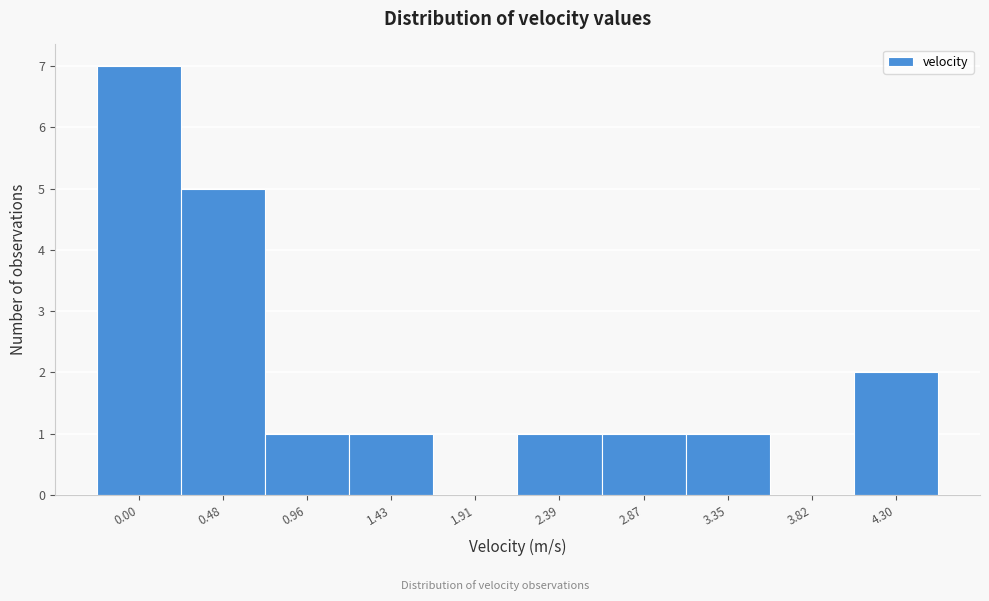

Reading left to right, transcribe all the data shown in this chart.

0.00=7	0.48=5	0.96=1	1.43=1	1.91=0	2.39=1	2.87=1	3.35=1	3.82=0	4.30=2